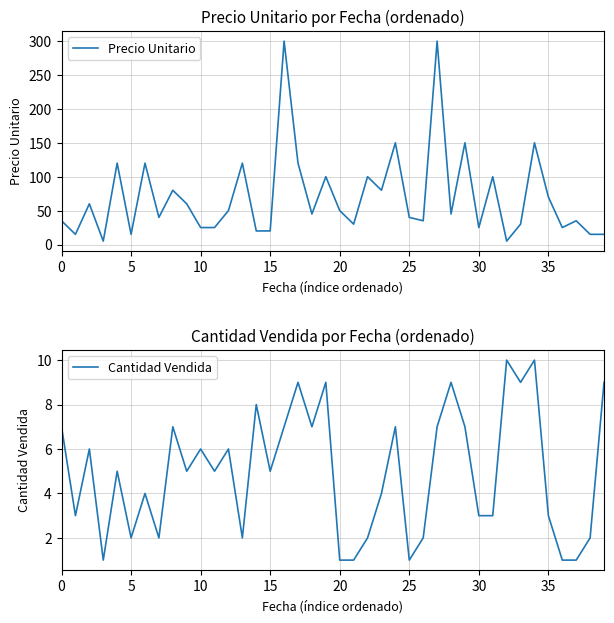

What is the sum of the Precio Unitario values at 19 and 18?

145